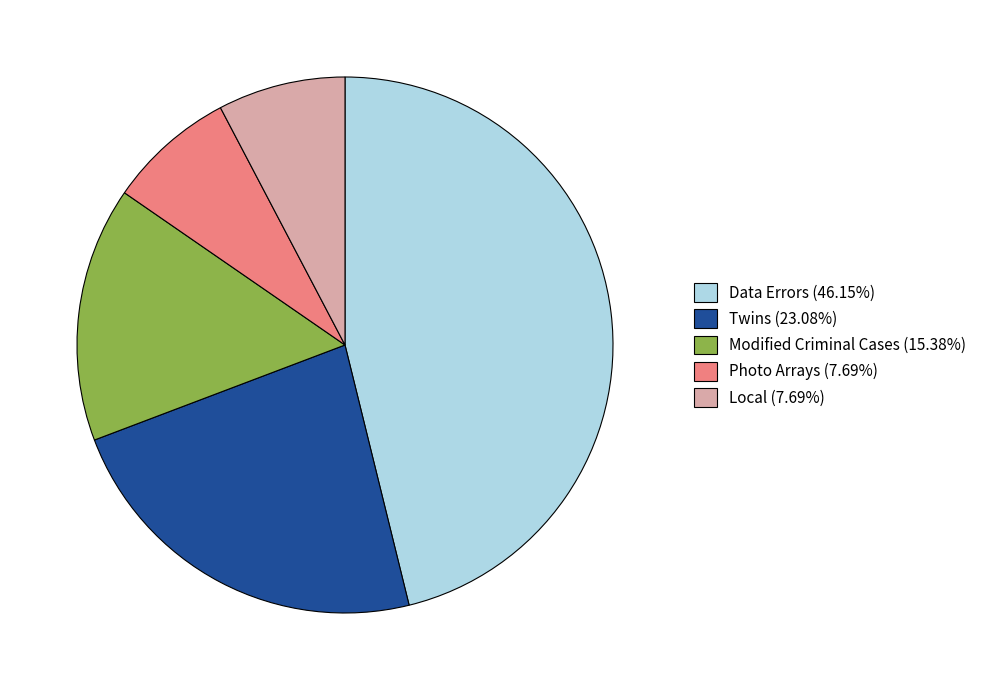

Approximately how many times larger is the value at Data Errors (46.15%) compared to Local (7.69%)?

6.0